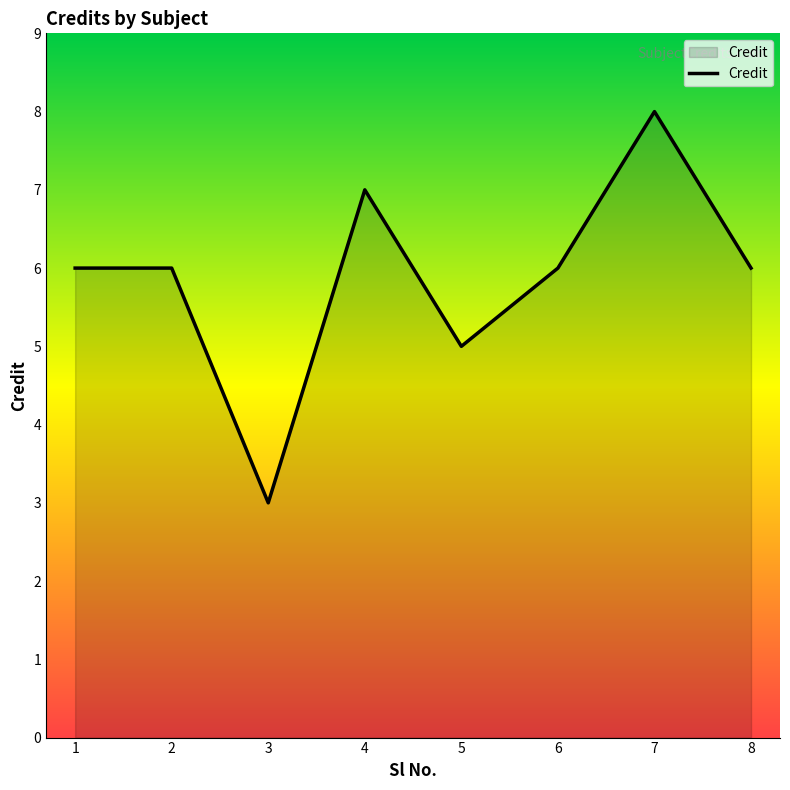

Which label corresponds to the largest value in the chart?

7